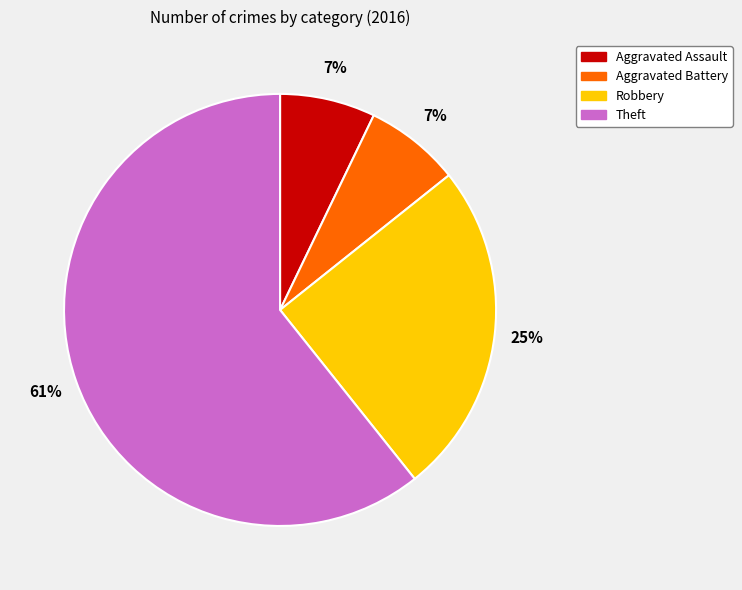

The Aggravated Assault slice represents 7% of the pie. True or false?

True